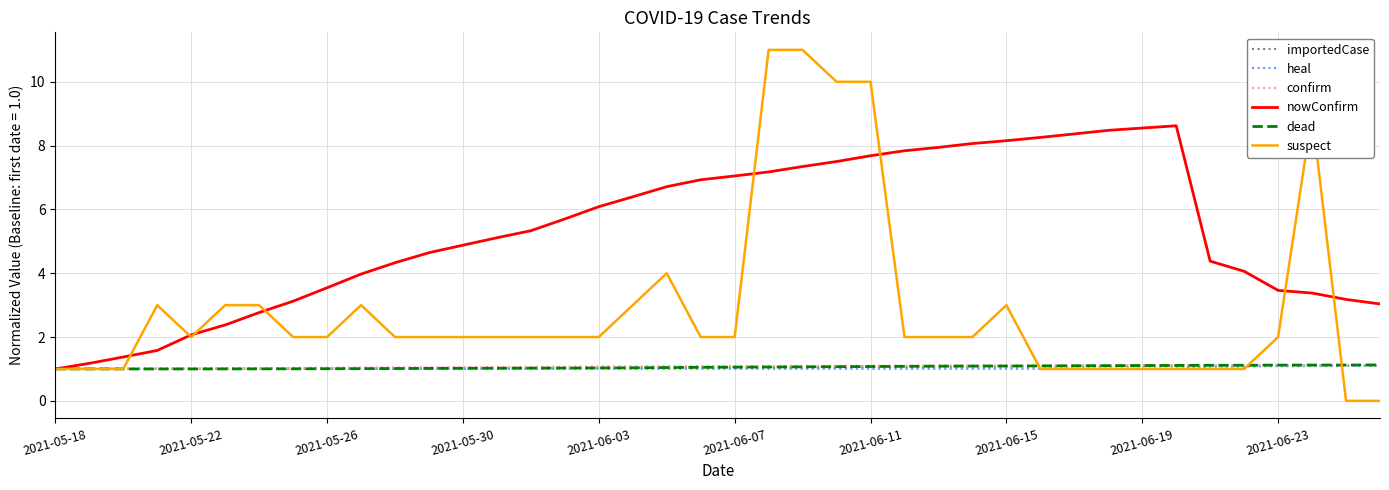

How many categories are shown in the chart?

40